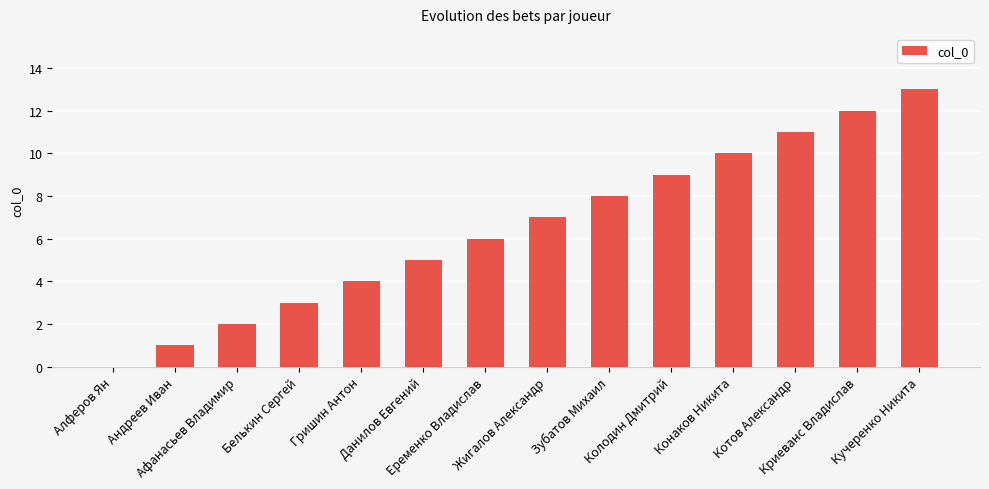

What is the greatest value displayed?

13